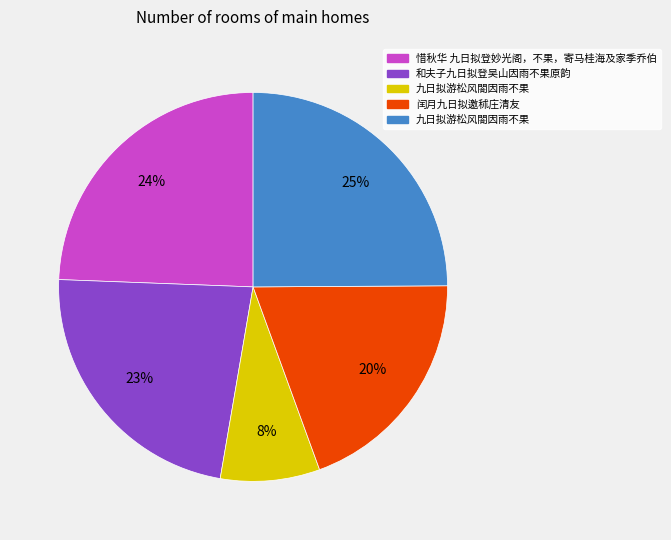

Is there any slice that represents more than half of the pie?

No